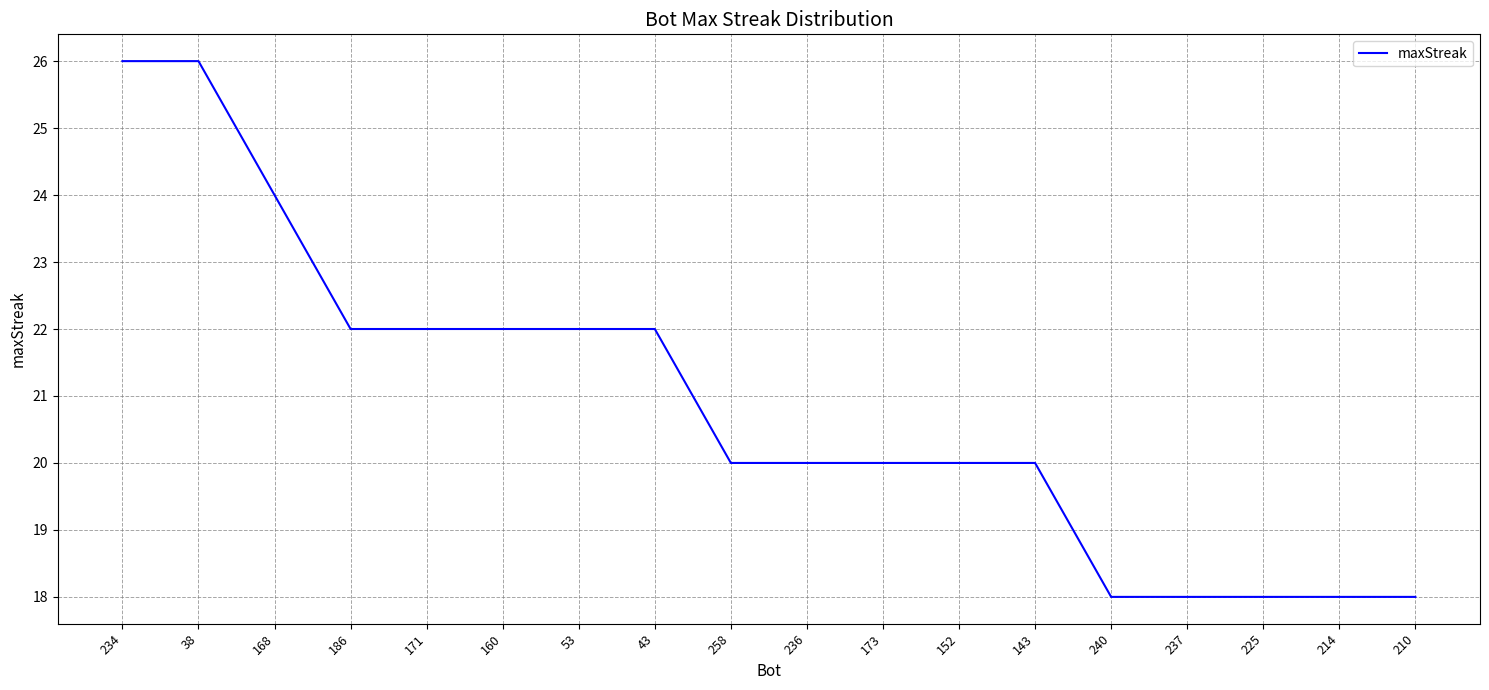

What is the maximum value shown in the chart?

26